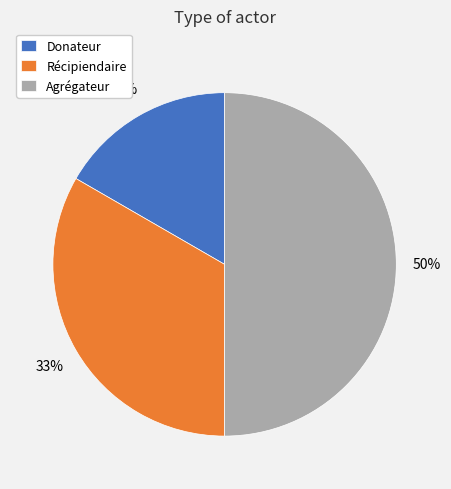

What percentage is the Agrégateur slice, to the nearest percent?

50%